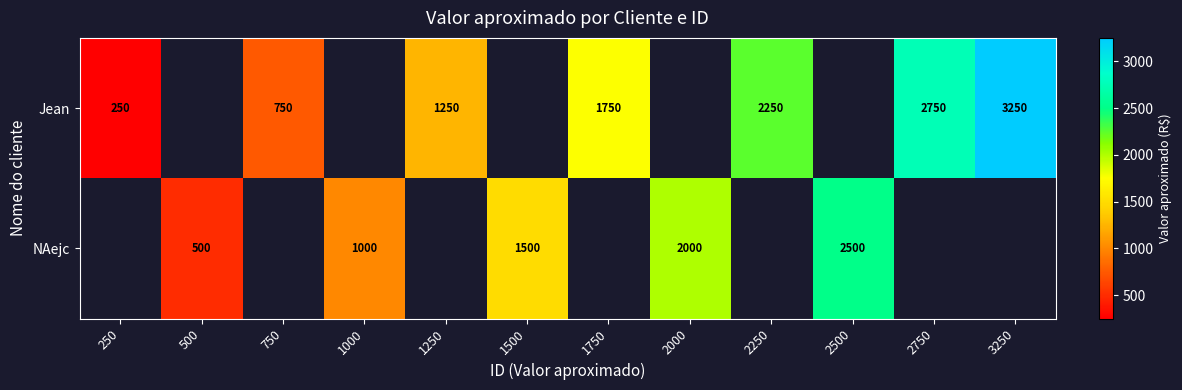

True or false: NAejc has a value of 228 at 500.

False